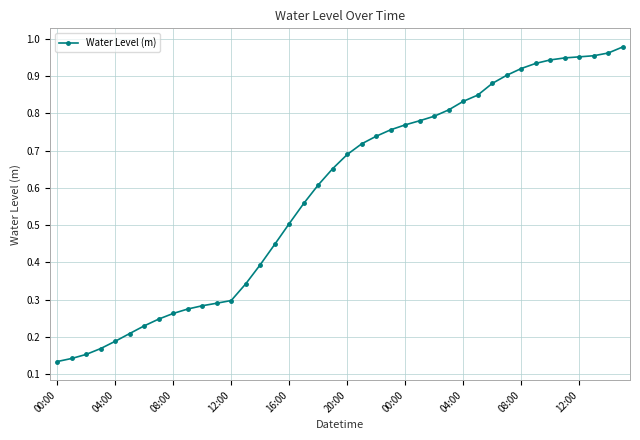

What is the sum of all values?

23.5